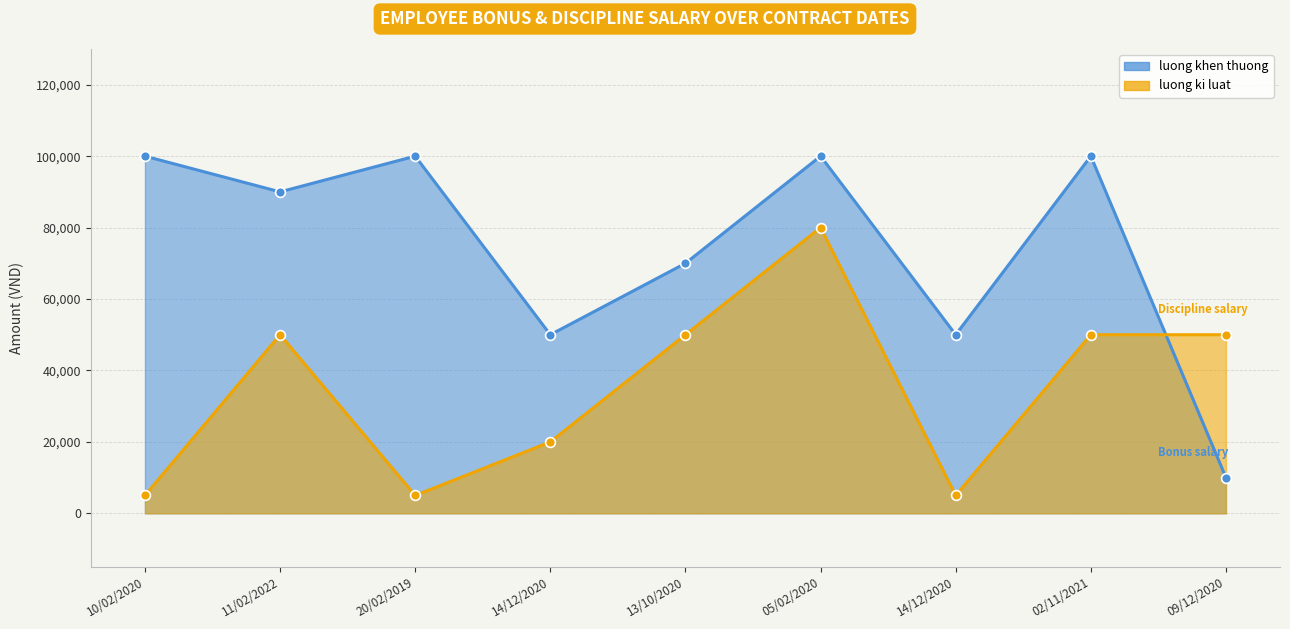

Which series has the widest spread of Y values?

luong khen thuong